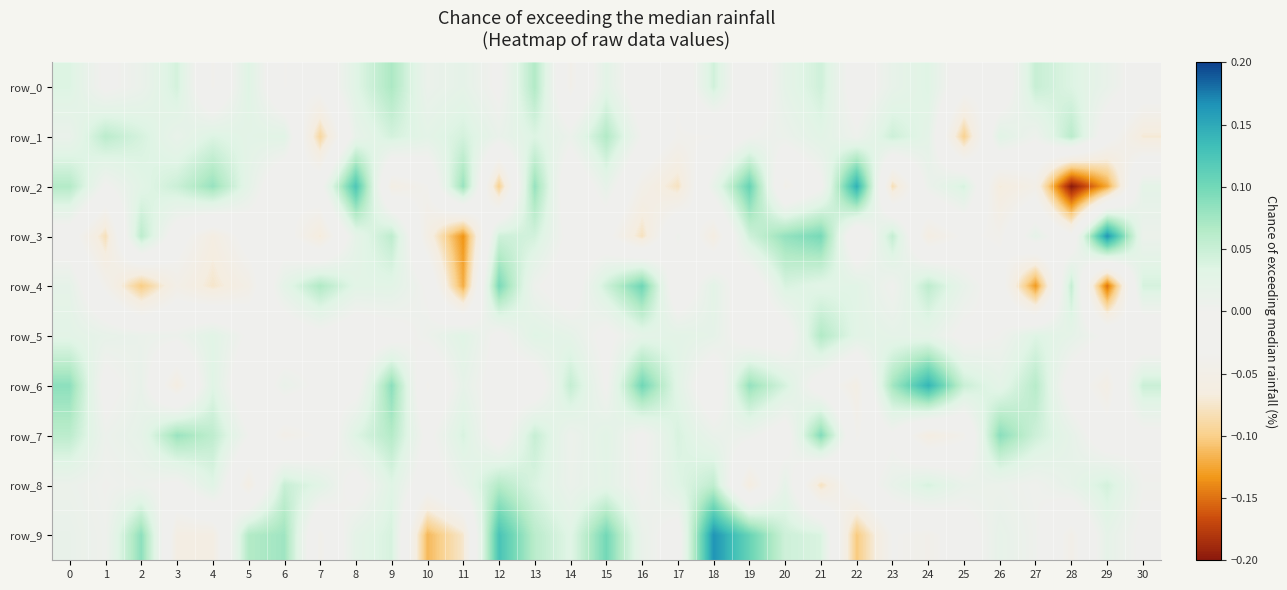

The row_9 series shows 0.0 at 0. True or false?

False